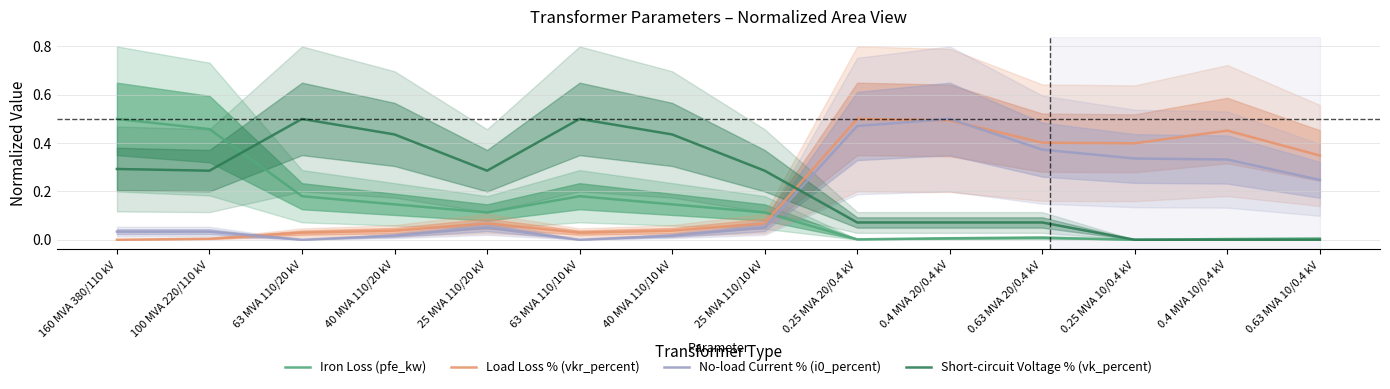

What is the label of the 10th point from the left?

0.4 MVA 20/0.4 kV